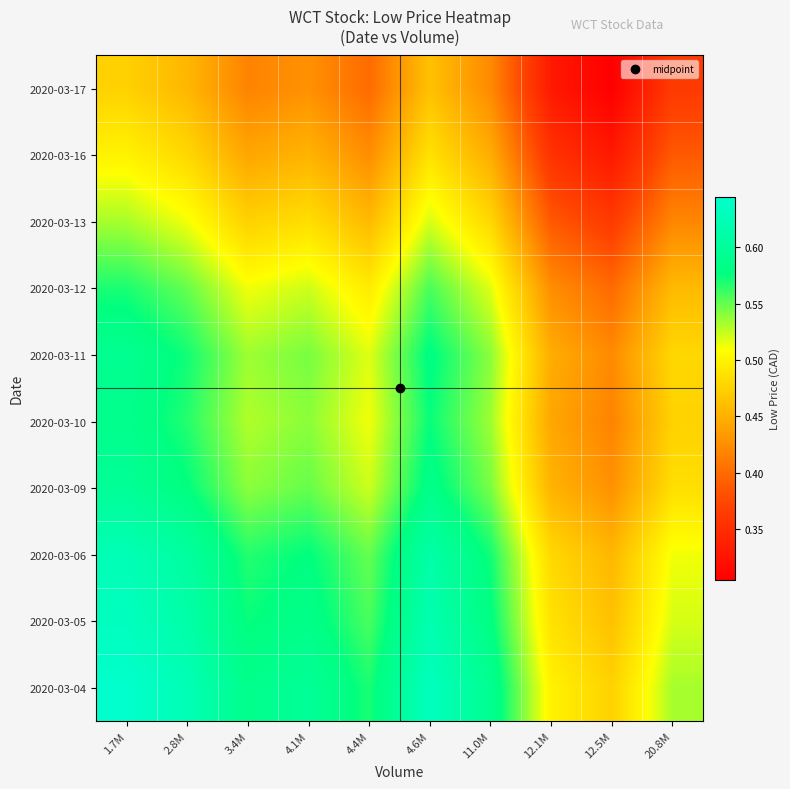

What is the difference between the highest and lowest values at 4.4M?

0.2